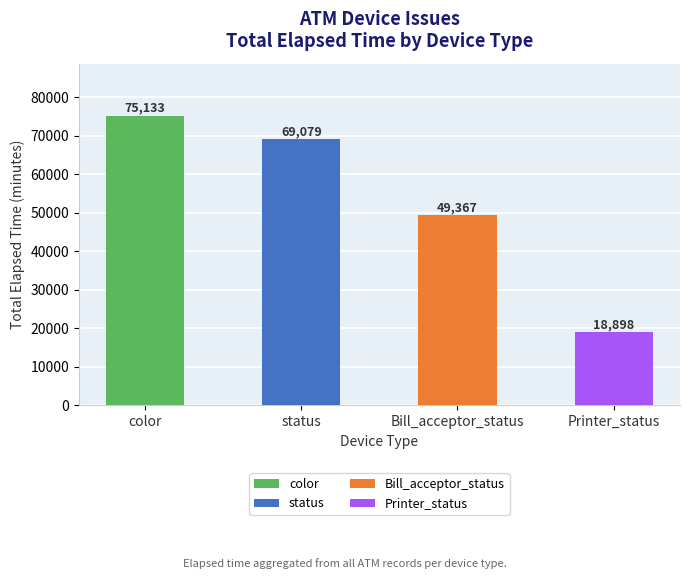

Rank the categories by value from lowest to highest.

Printer_status, Bill_acceptor_status, status, color